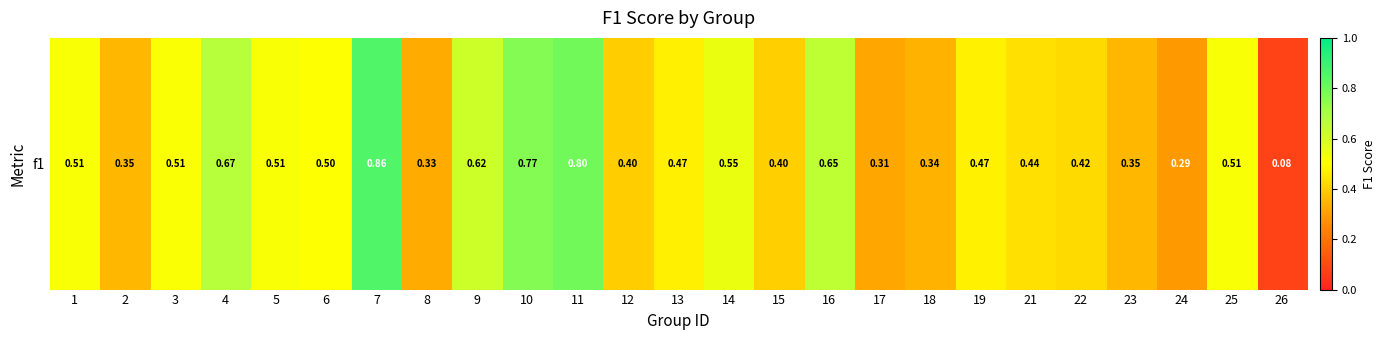

What is the difference between the values at 25 and 12?

0.1